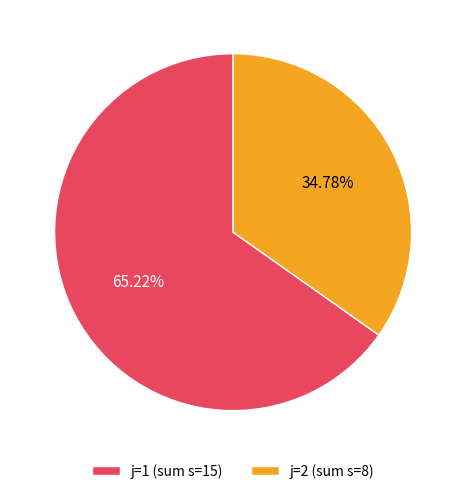

Does any single category account for the majority?

Yes